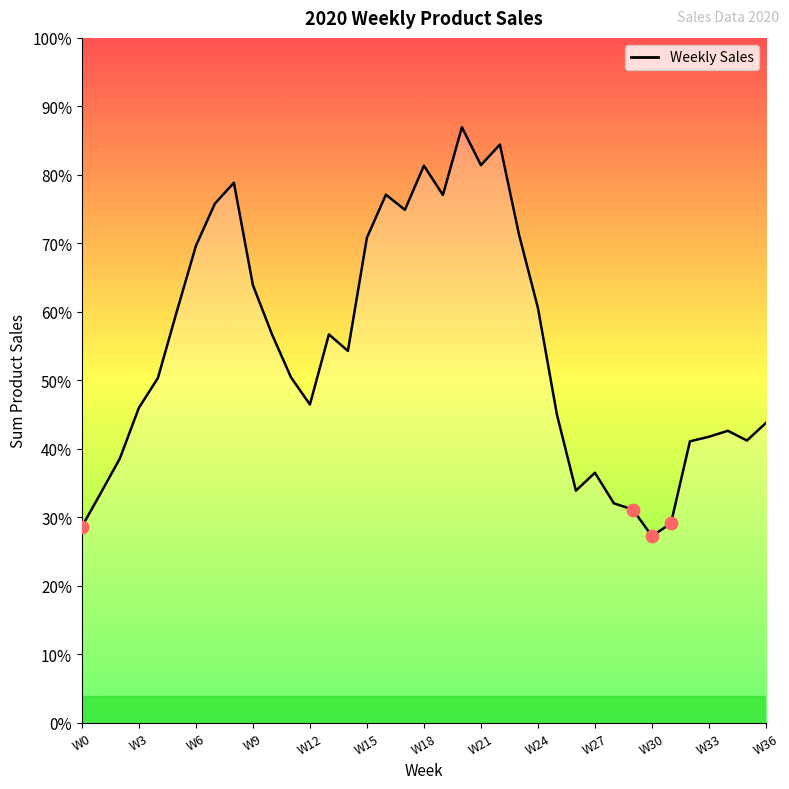

Is this an area chart (filled region under the line)?

Yes